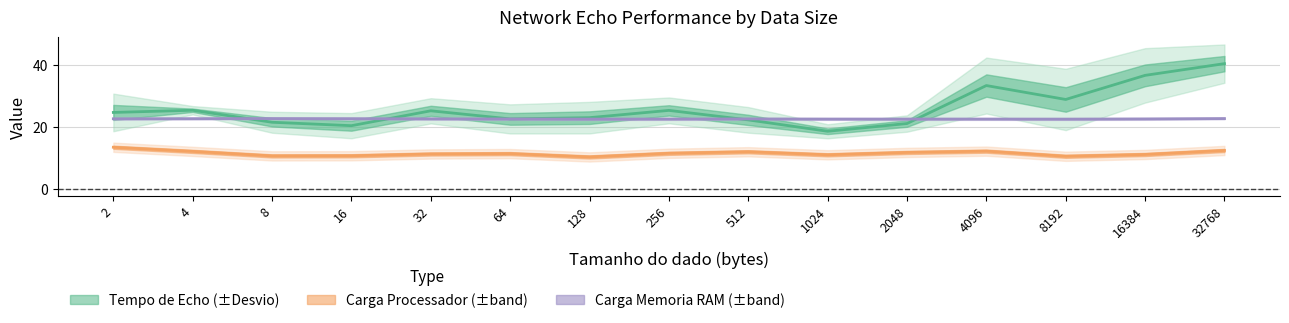

Is it true that Carga Memoria RAM equals 22.7 at 8?

True